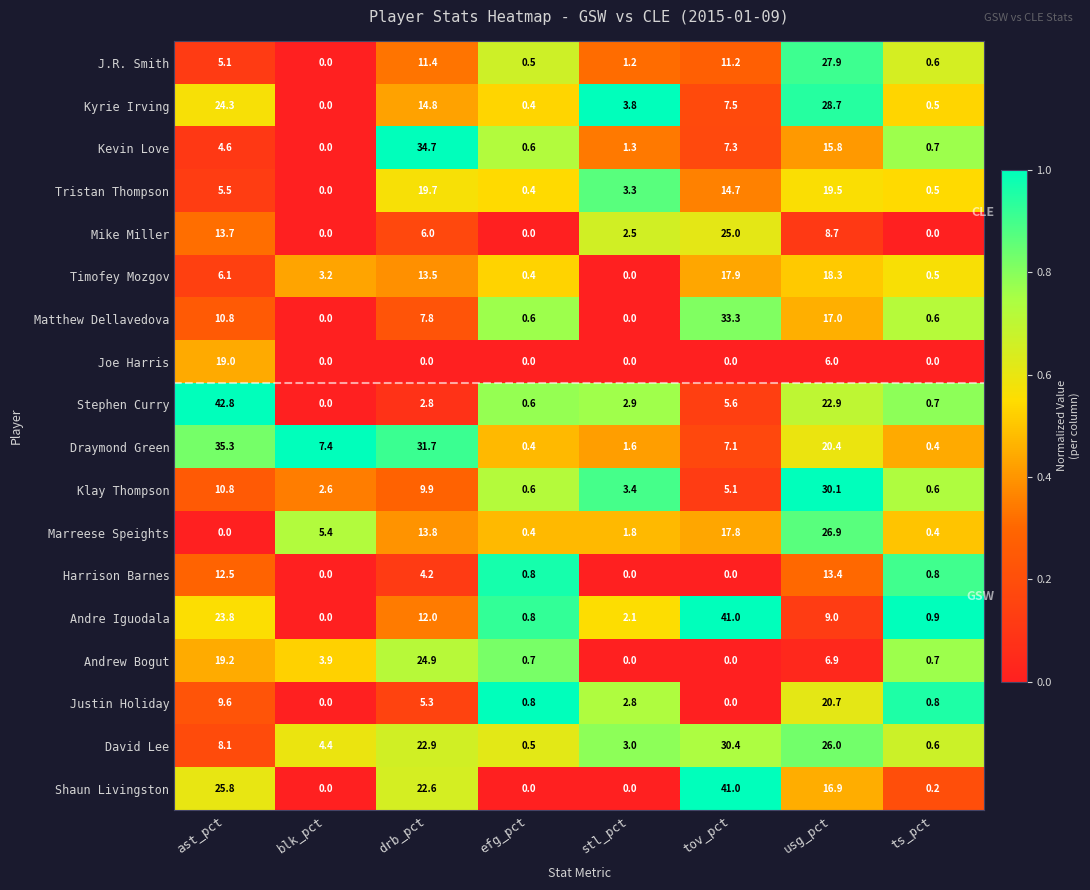

At which category is the sum across all series the highest?

usg_pct